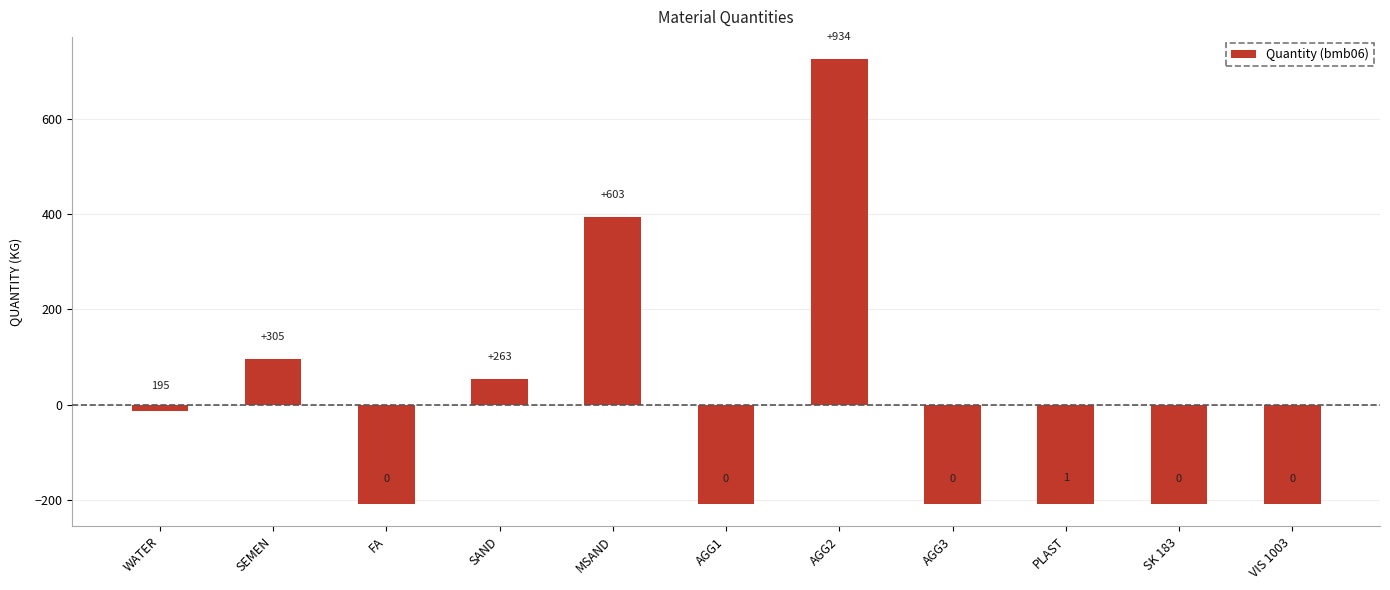

What is the value of the 10th bar from the left?

-209.2